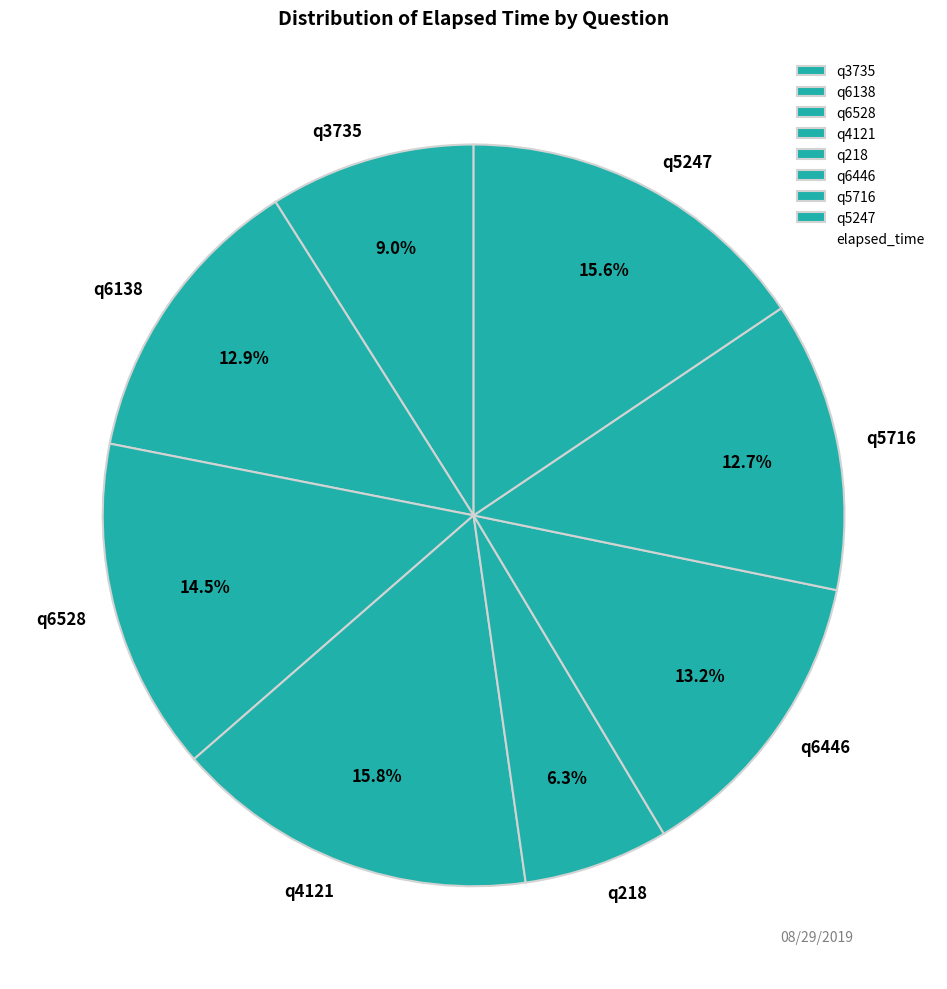

The q218 slice represents 1% of the pie. True or false?

False